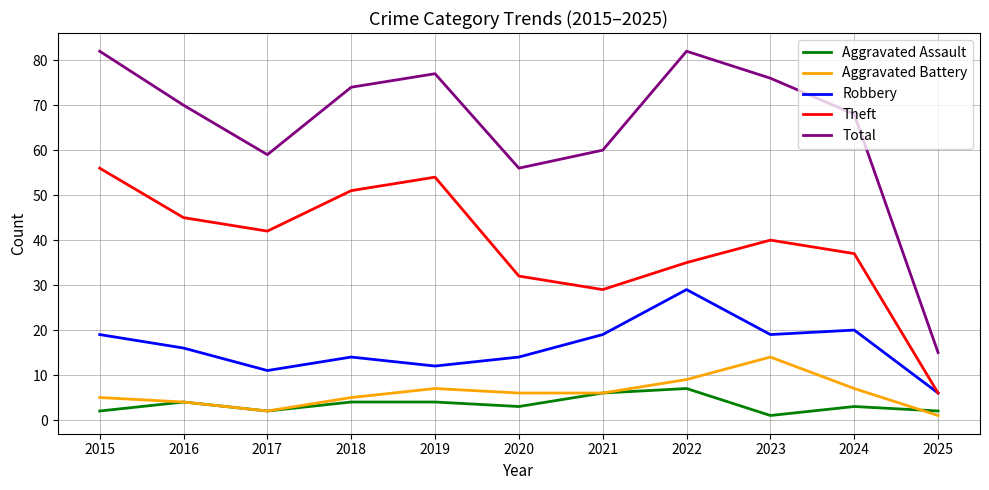

Reading right to left, what are all the values shown in this chart?

Aggravated Assault: 2025=2	2024=3	2023=1	2022=7	2021=6	2020=3	2019=4	2018=4	2017=2	2016=4	2015=2
Aggravated Battery: 2025=1	2024=7	2023=14	2022=9	2021=6	2020=6	2019=7	2018=5	2017=2	2016=4	2015=5
Robbery: 2025=6	2024=20	2023=19	2022=29	2021=19	2020=14	2019=12	2018=14	2017=11	2016=16	2015=19
Theft: 2025=6	2024=37	2023=40	2022=35	2021=29	2020=32	2019=54	2018=51	2017=42	2016=45	2015=56
Total: 2025=15	2024=68	2023=76	2022=82	2021=60	2020=56	2019=77	2018=74	2017=59	2016=70	2015=82